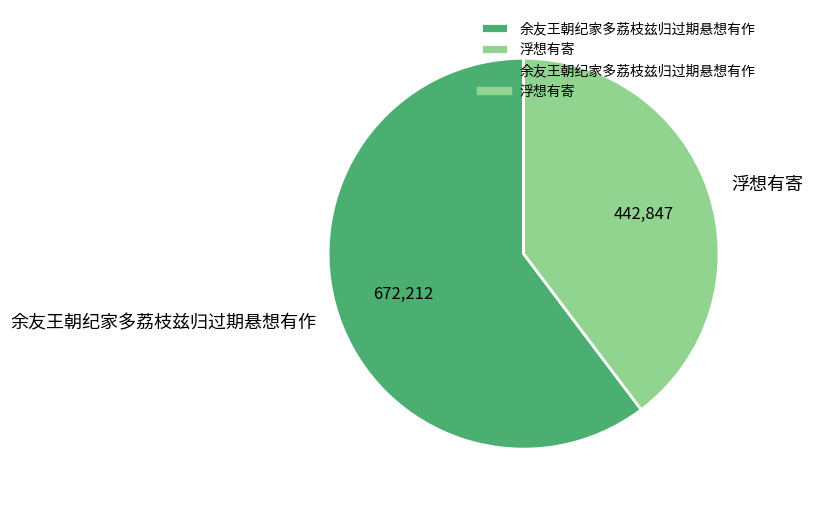

Which category has the biggest portion of the pie?

余友王朝纪家多荔枝兹归过期悬想有作